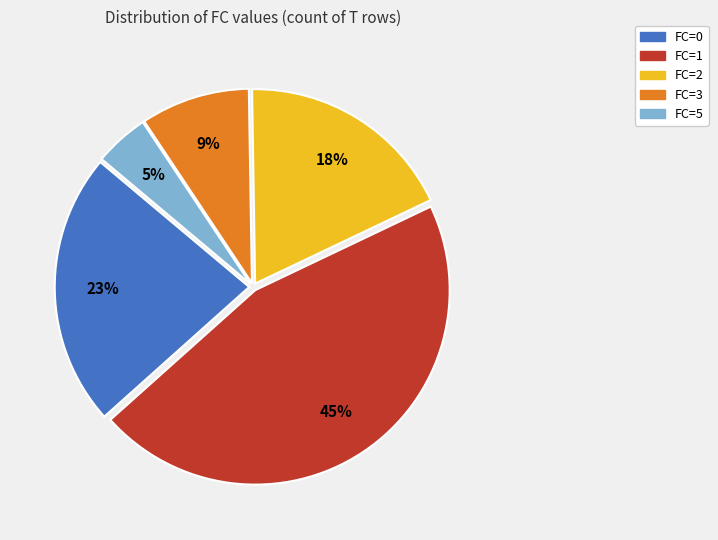

To the nearest percent, what portion does FC=0 represent?

23%